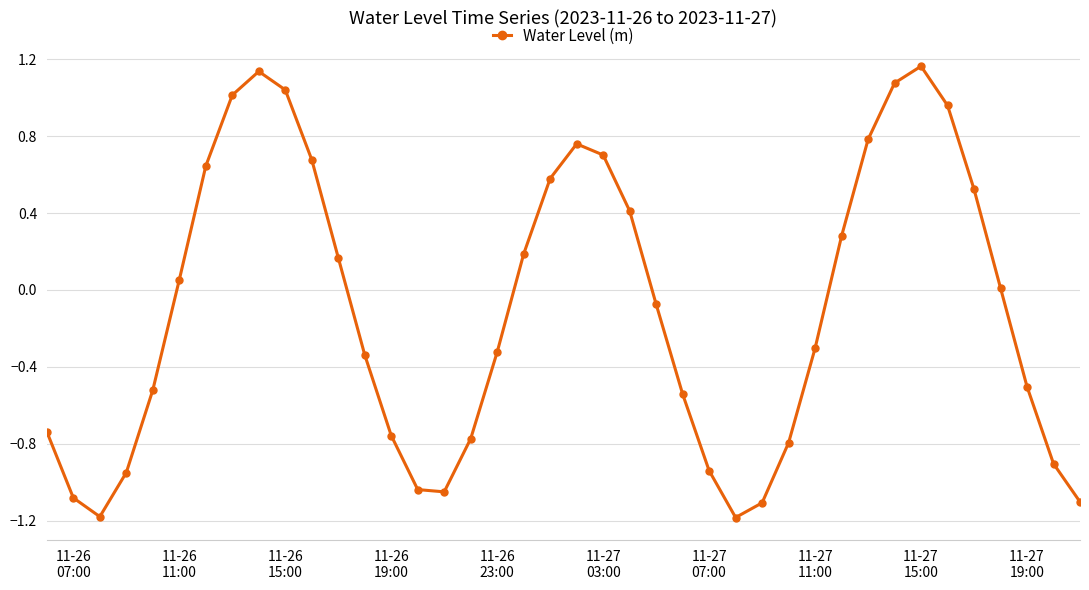

What is the value of the 31st point from the left?

0.3